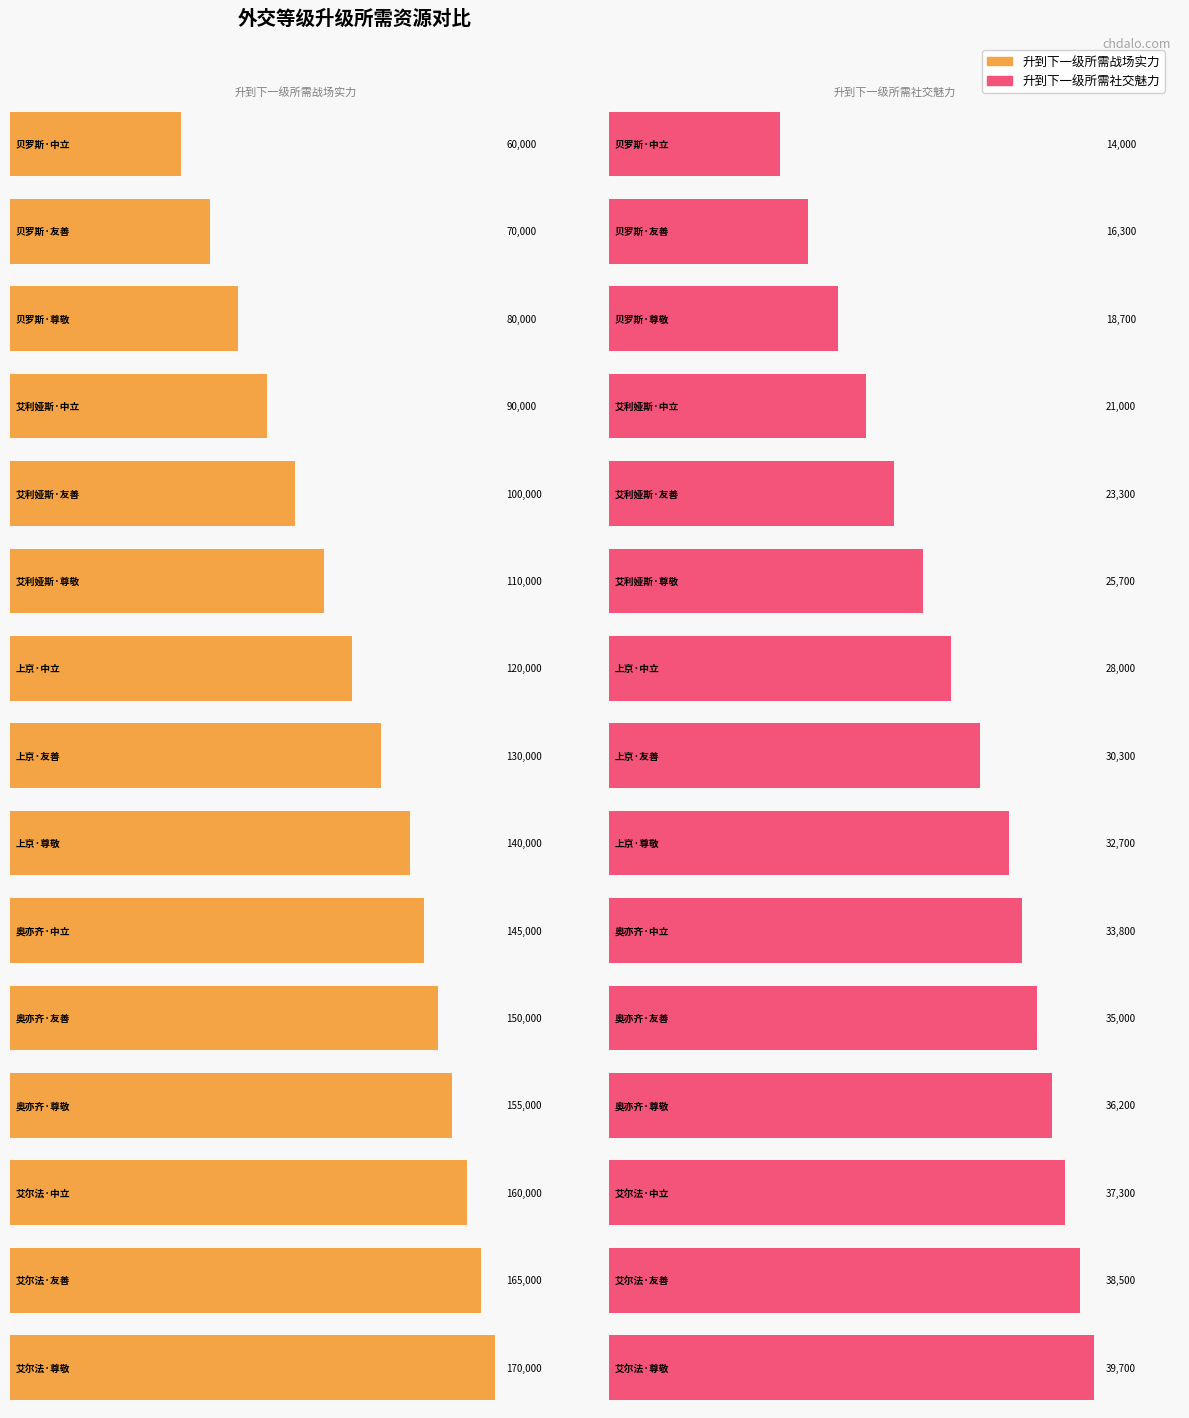

What is the spread (max minus min) of values at 贝罗斯·友善?

53700